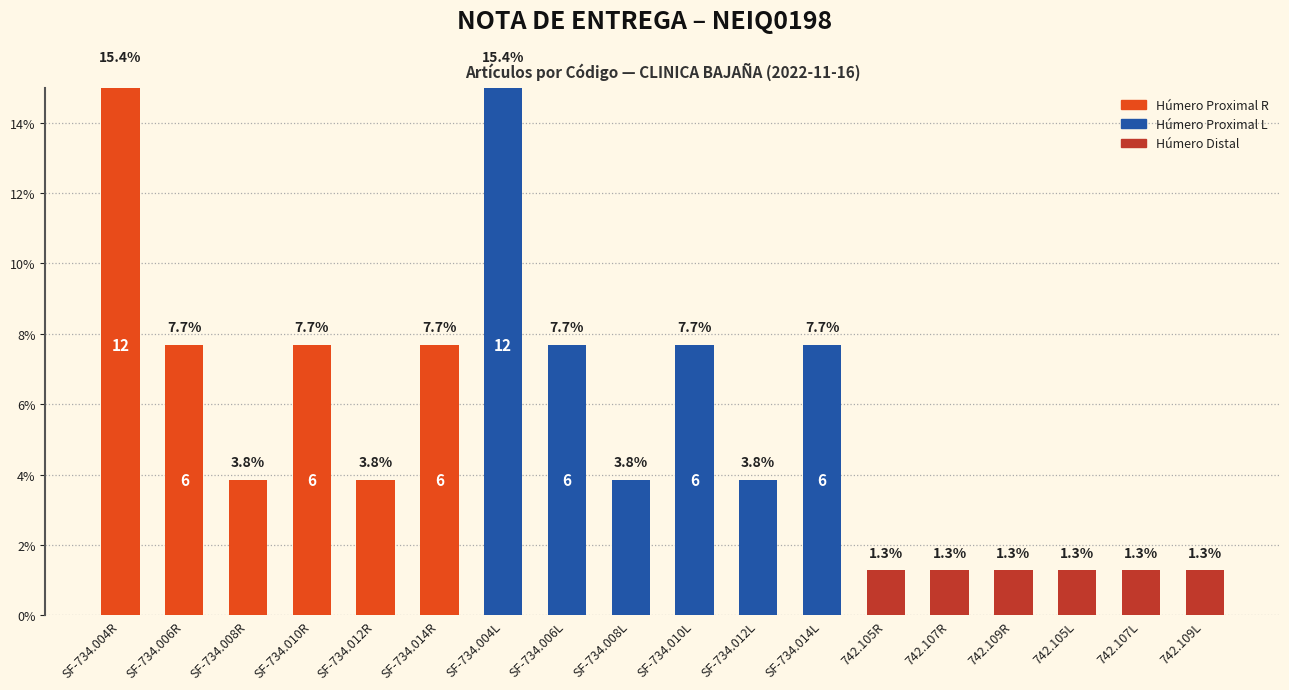

At which label does the data first exceed 3?

SF-734.004R